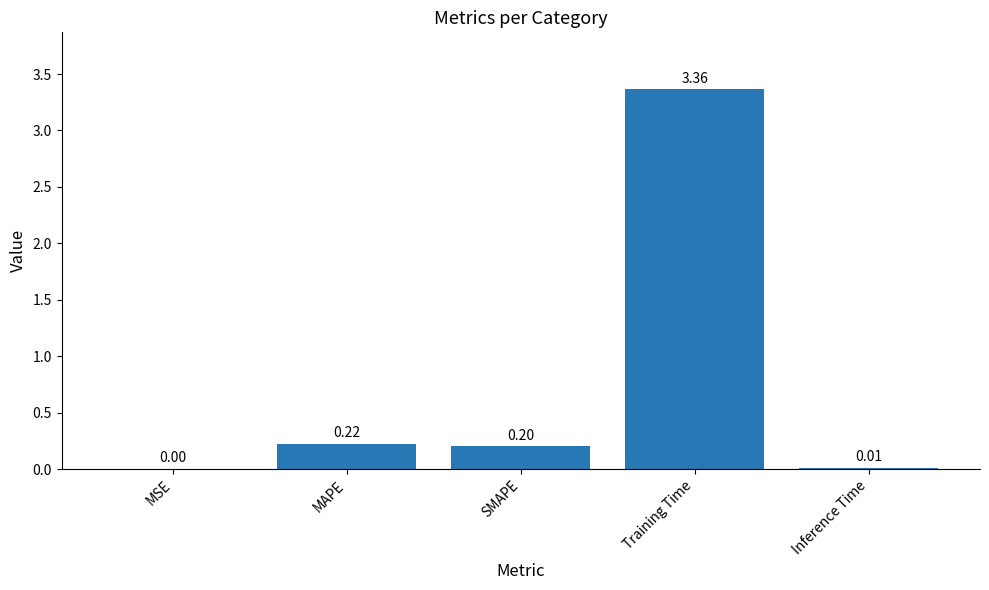

What is the sum of the values at Inference Time and MAPE?

0.2